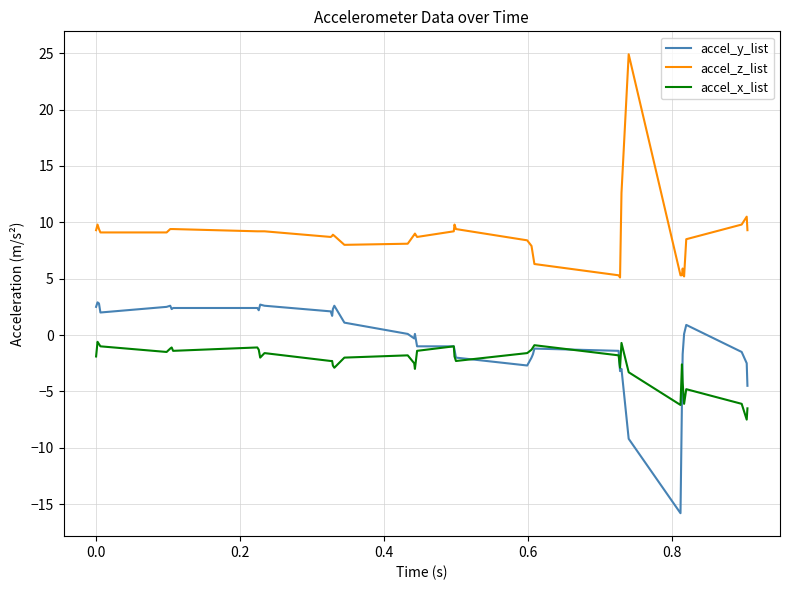

Rank the series by their average value, from lowest to highest.

accel_x_list, accel_y_list, accel_z_list